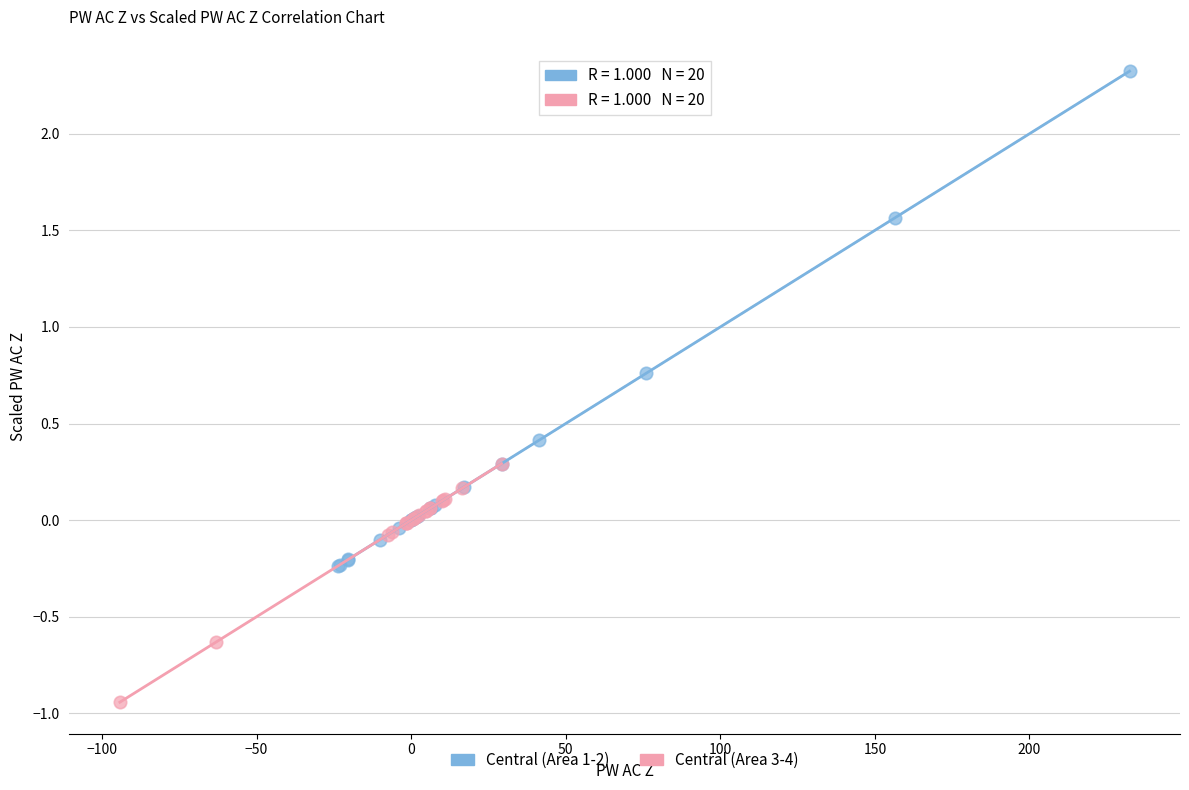

Which series reaches the minimum Y coordinate?

Central (Area 3-4)